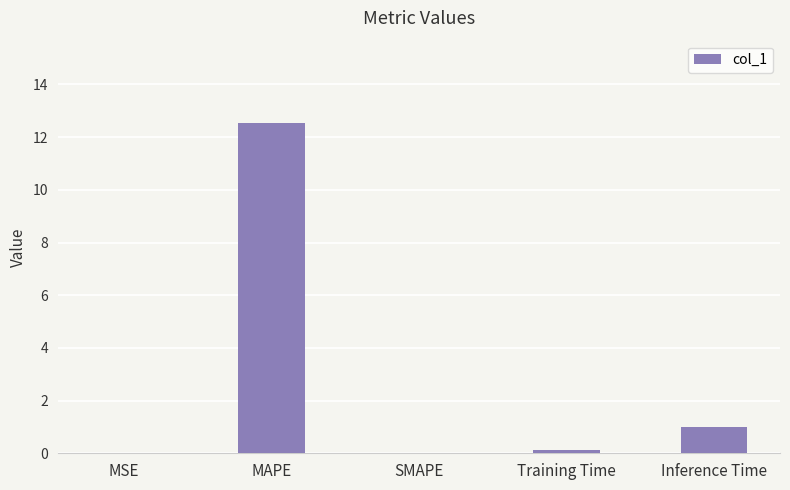

At which label is the value closest to 6?

Inference Time